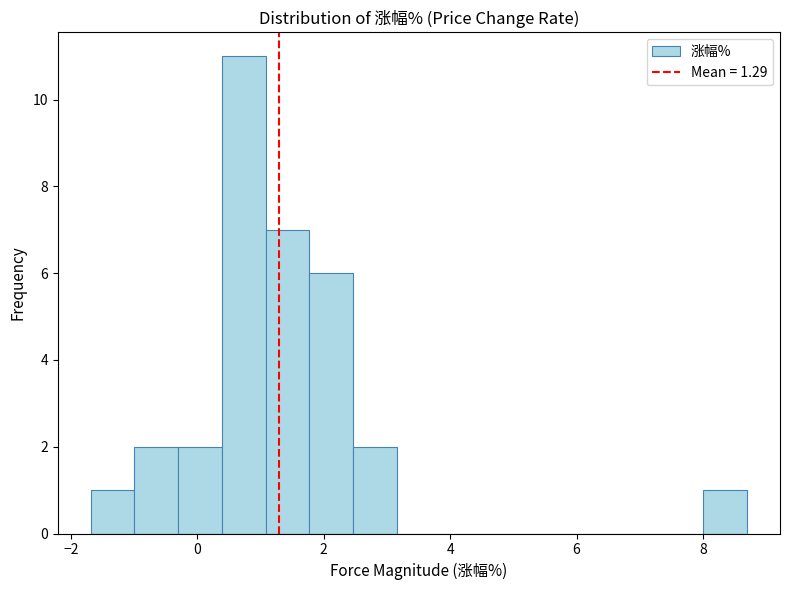

Read against the x-axis, roughly where is the centre of the tallest bar?

0.8